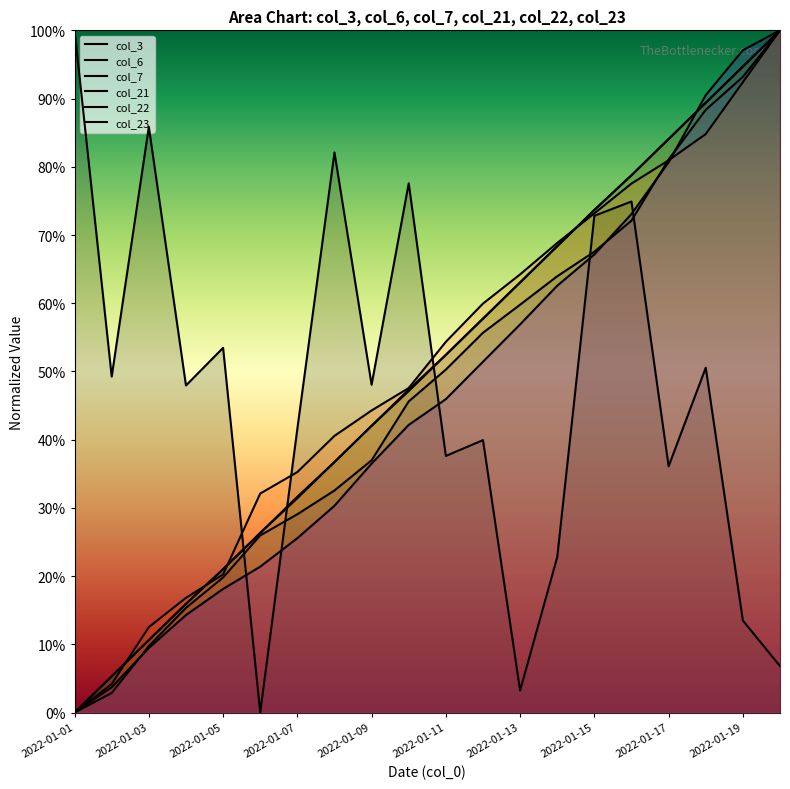

Does the chart display data point markers on the line(s)?

No